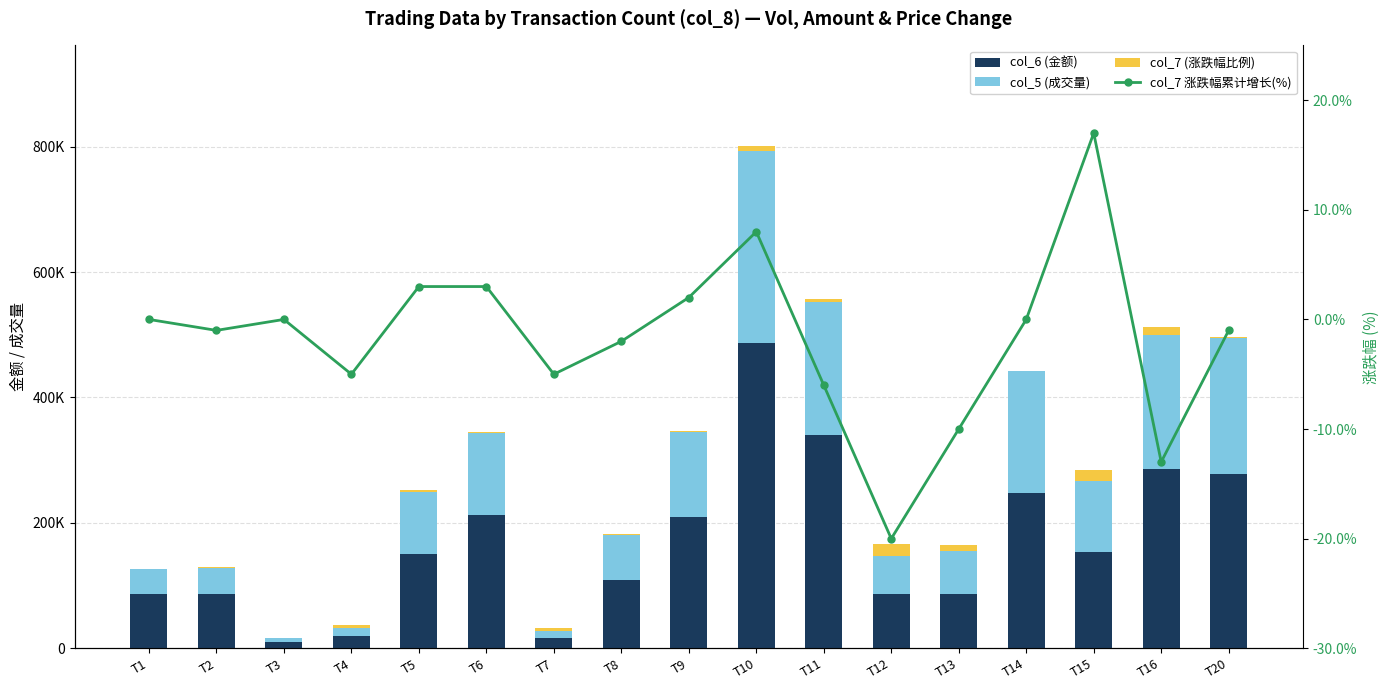

What is the maximum value for col_6 (金额)?

487160